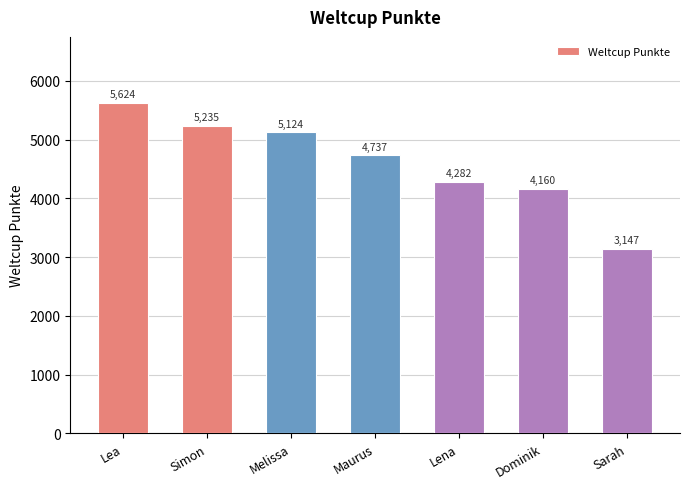

Rank the categories by value from highest to lowest.

Lea, Simon, Melissa, Maurus, Lena, Dominik, Sarah